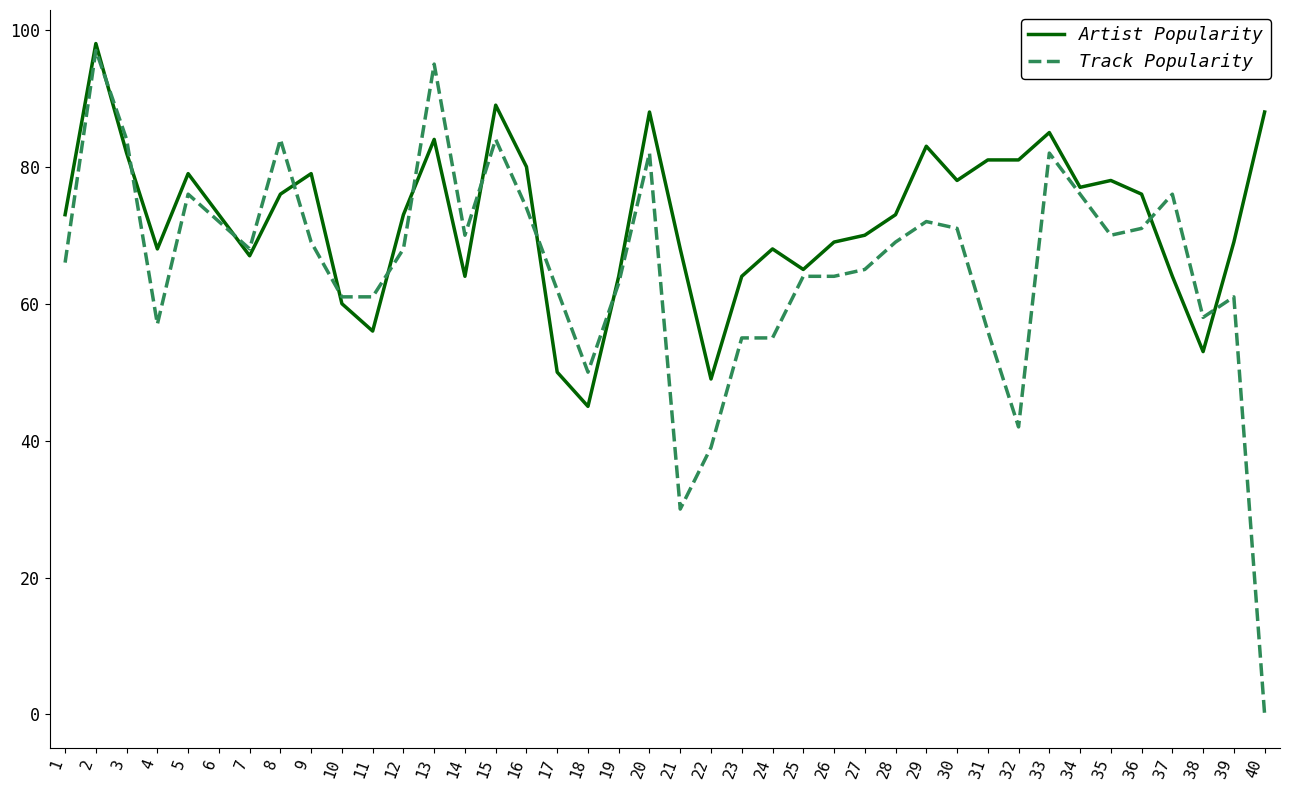

How many values in Track Popularity are above zero?

39